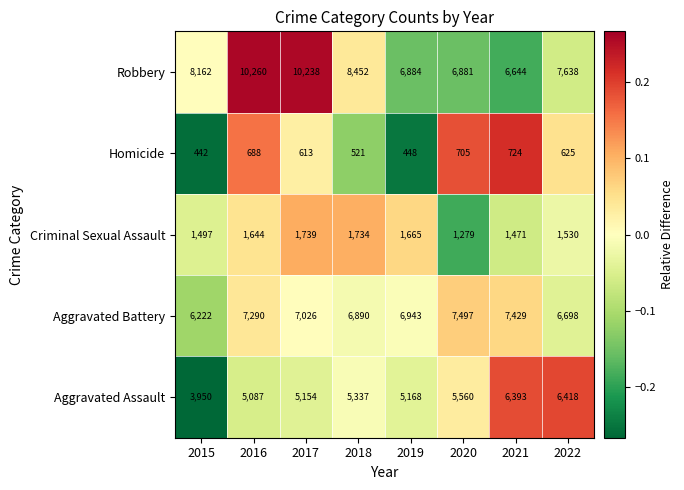

Read the Robbery value at 2021.

6644